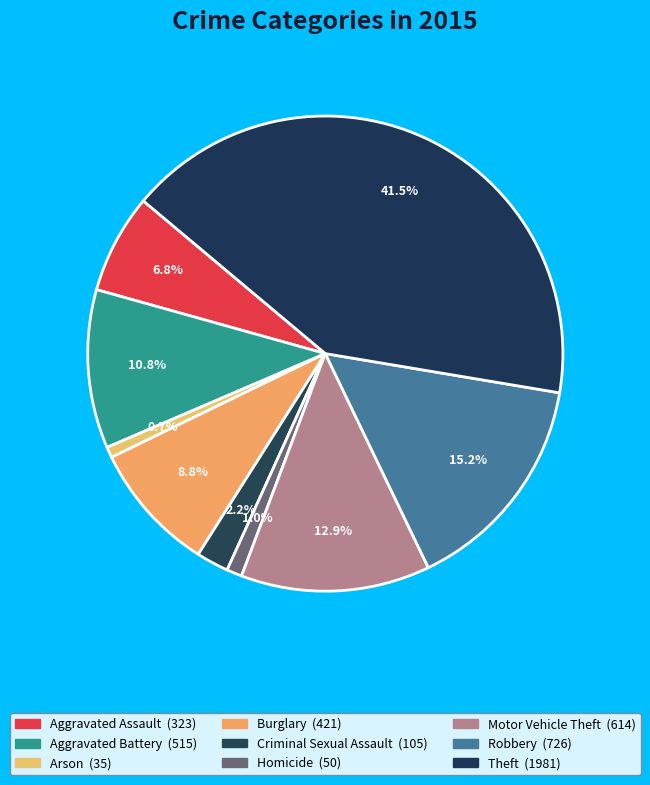

The Burglary slice represents 9% of the pie. True or false?

True